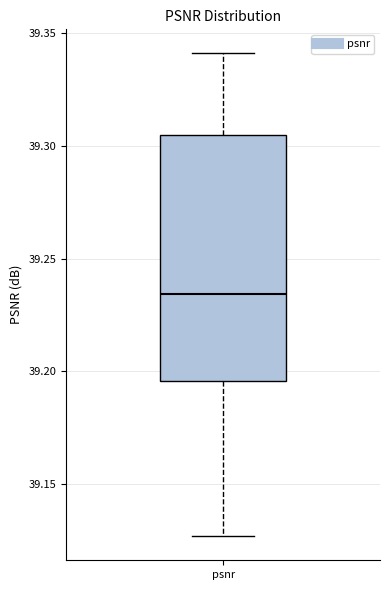

Where does the upper whisker of the box for psnr end on the y-axis? The values are not printed on the chart, so give them approximately, as read against the axis.

39.340